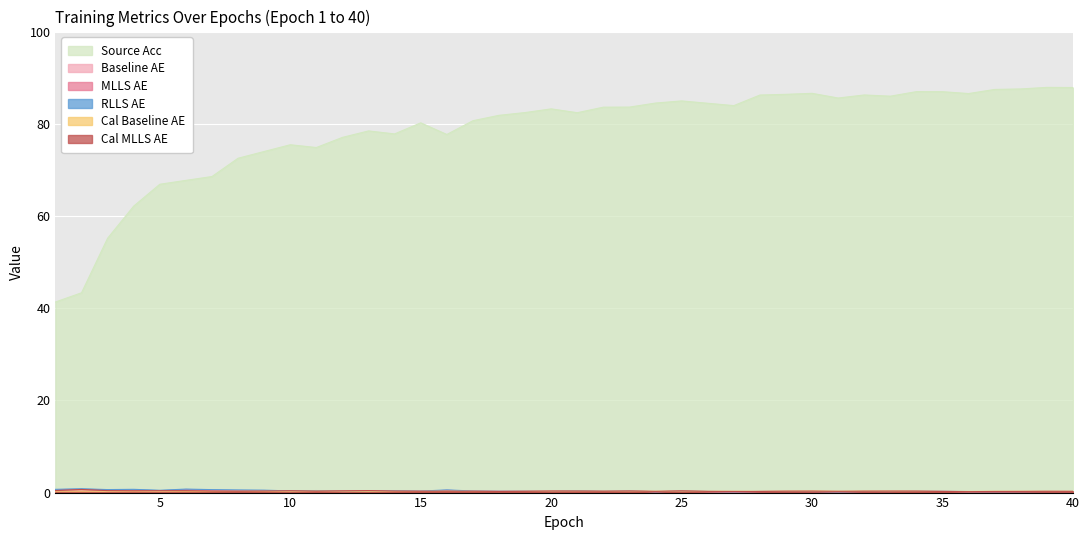

At 4, list the series in order from smallest to largest.

cal_baseline_AE, baseline_AE, cal_MLLS_AE, MLLS_AE, RLLS_AE, source_acc